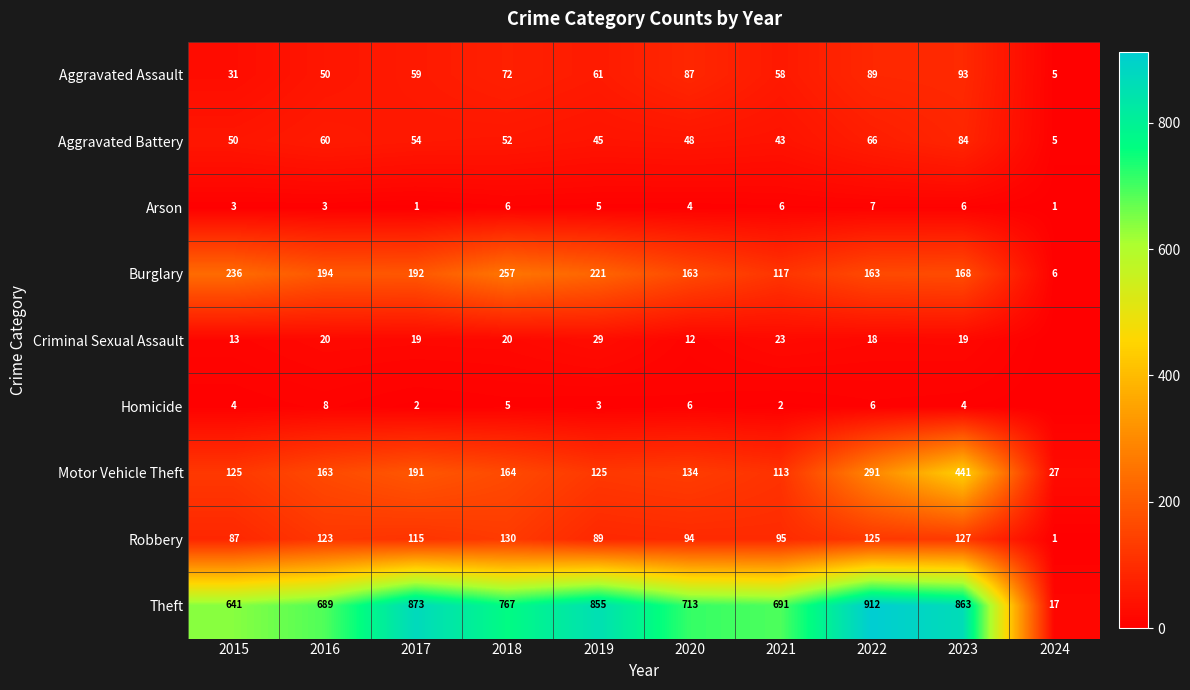

Count the number of categories in the chart.

10